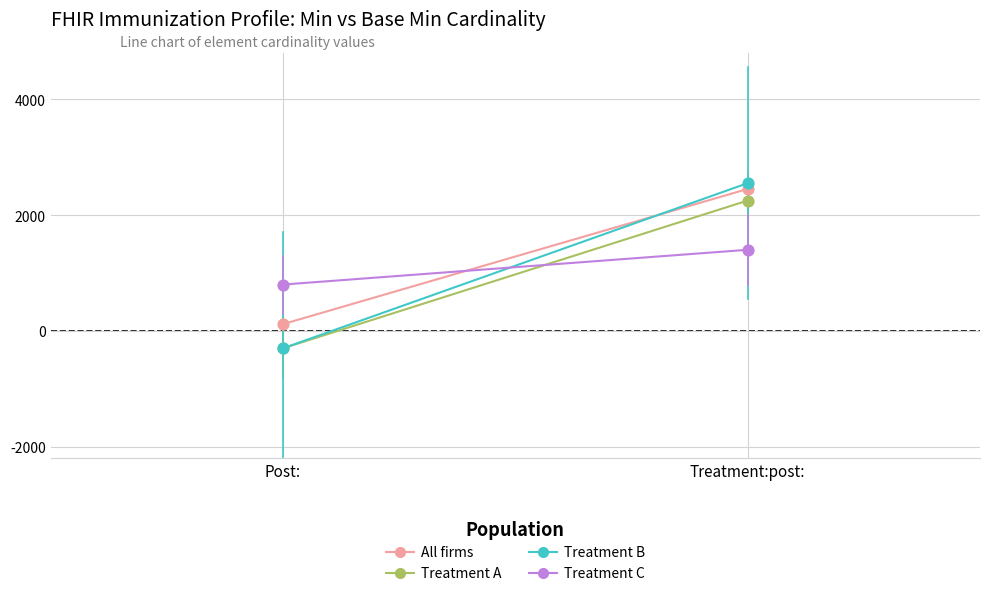

Is the value of Treatment B at Post: greater than the value of All firms at Treatment:post:?

No